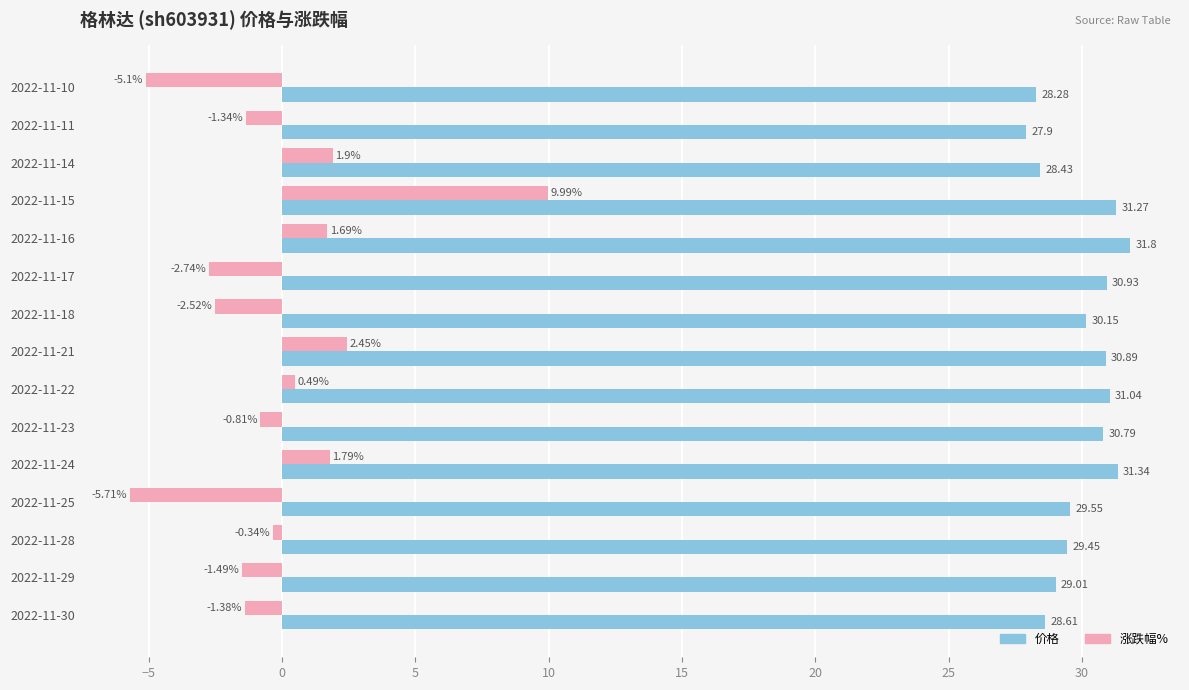

At how many categories does at least one series exceed 20?

15